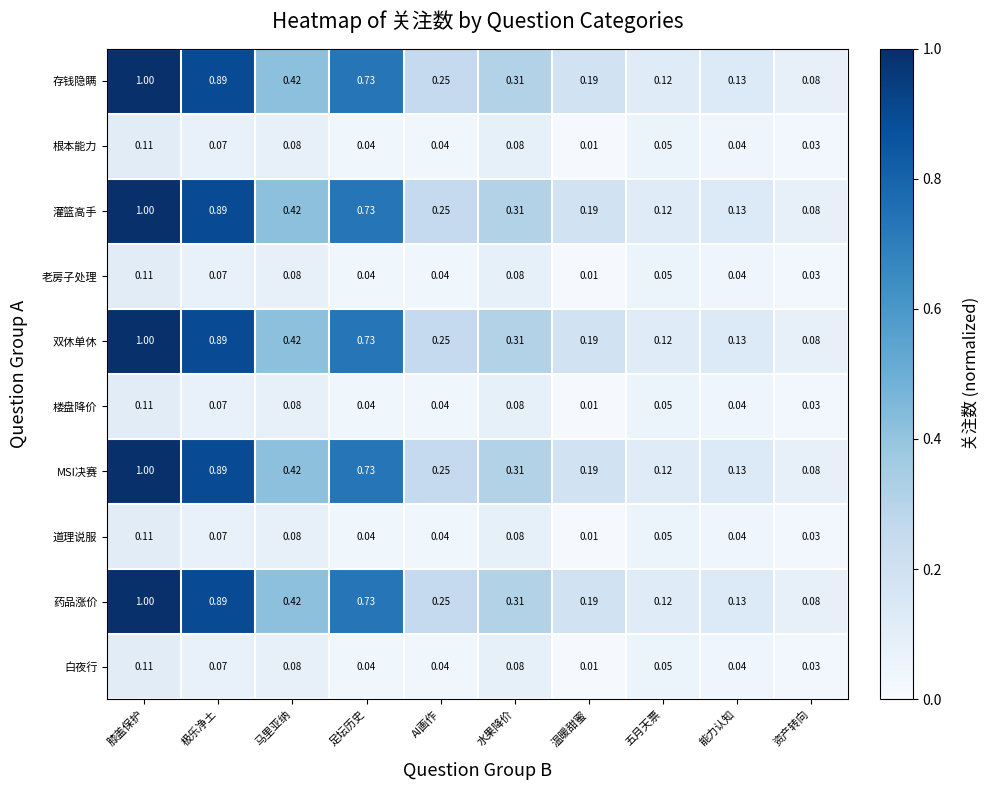

Which category has the lowest value across all series?

温暖甜蜜